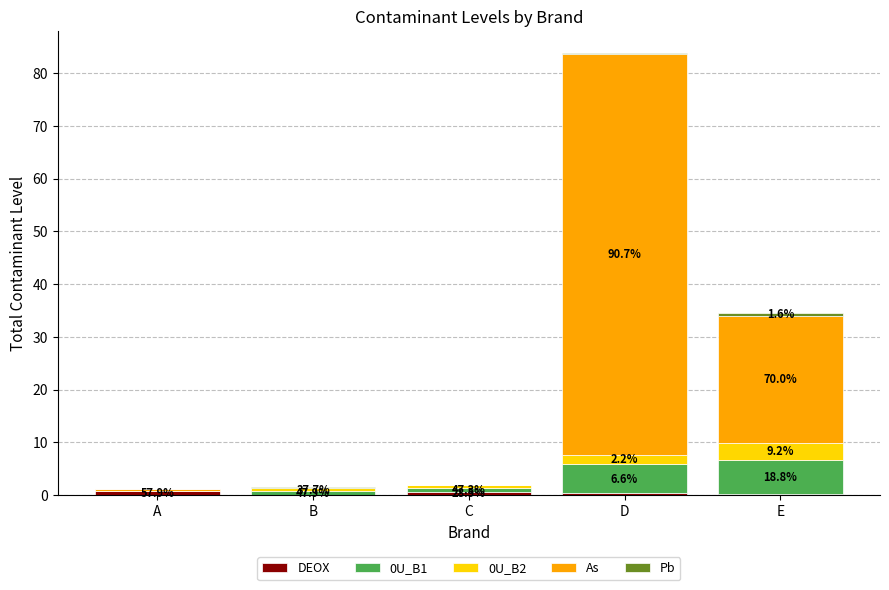

How many distinct data groups are displayed?

5